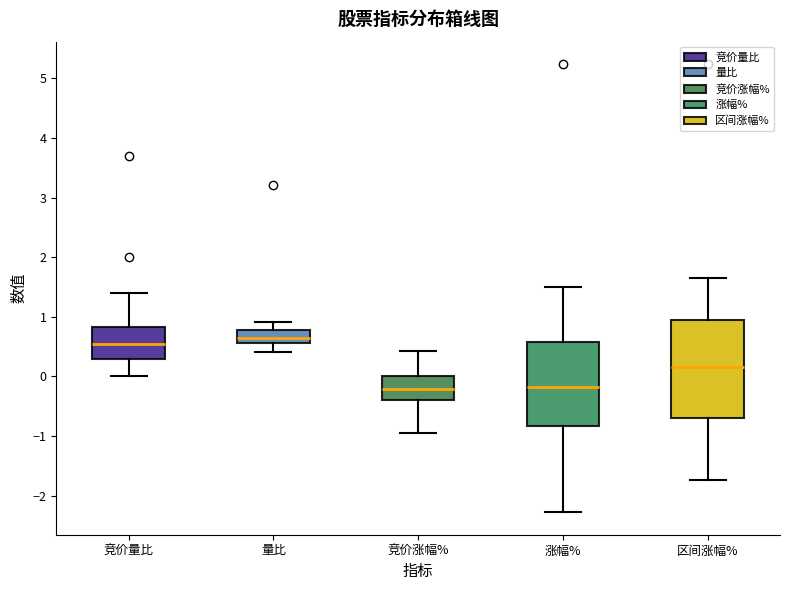

Reading left to right, transcribe this box plot: for each box, give where its median line is, the range the box spans, and where its two whiskers end, as read against the y-axis. The values are not printed on the chart, so give them approximately, as read against the axis.

竞价量比: median 0.6, box 0.3 to 0.8, whiskers 0.0 to 1.4
量比: median 0.6 (inside the box), box 0.6 to 0.8, whiskers 0.4 to 0.9
竞价涨幅%: median -0.2, box -0.4 to 0.0, whiskers -0.9 to 0.4
涨幅%: median -0.2, box -0.8 to 0.6, whiskers -2.3 to 1.5
区间涨幅%: median 0.2, box -0.7 to 0.9, whiskers -1.7 to 1.7